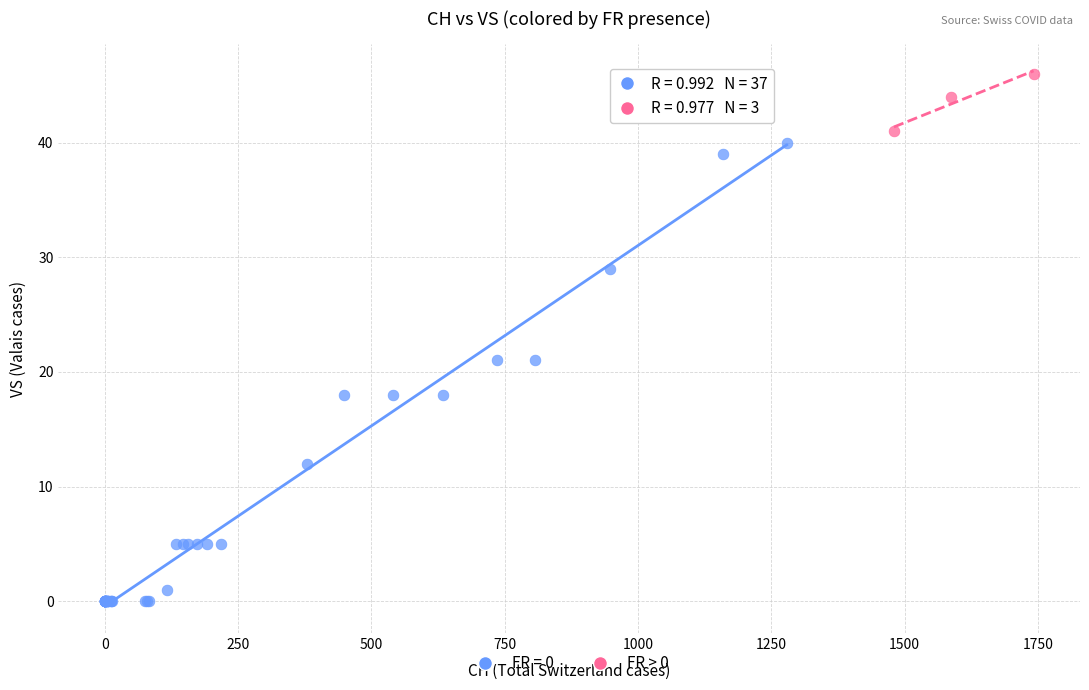

Which series reaches the maximum Y coordinate?

FR > 0